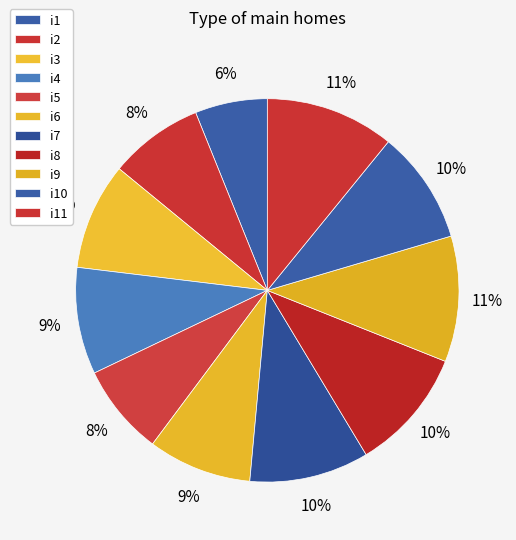

How many segments does this pie chart have?

11